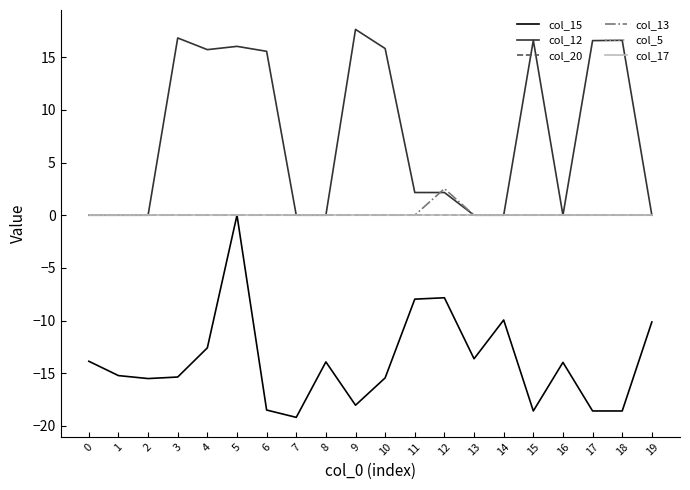

Reading left to right, extract all data points from this chart.

col_15: -13.9	-15.2	-15.5	-15.4	-12.6	0.0	-18.5	-19.2	-13.9	-18.0	-15.4	-8.0	-7.8	-13.6	-9.9	-18.6	-14.0	-18.6	-18.6	-10.1
col_12: 0.0	0.0	0.0	16.8	15.7	16.0	15.6	0.0	0.0	17.6	15.8	2.2	2.2	0.0	0.0	16.6	0.0	16.6	16.6	0.0
col_20: 0.0	0.0	0.0	0.0	0.0	0.0	0.0	0.0	0.0	0.0	0.0	0.0	0.0	0.0	0.0	0.0	0.0	0.0	0.0	0.0
col_13: 0.0	0.0	0.0	0.0	0.0	0.0	0.0	0.0	0.0	0.0	0.0	0.0	2.5	0.0	0.0	0.0	0.0	0.0	0.0	0.0
col_5: 0.0	0.0	0.0	0.0	0.0	0.0	0.0	0.0	0.0	0.0	0.0	0.0	0.0	0.0	0.0	0.0	0.0	0.0	0.0	0.0
col_17: 0.0	0.0	0.0	0.0	0.0	0.0	0.0	0.0	0.0	0.0	0.0	0.0	0.0	0.0	0.0	0.0	0.0	0.0	0.0	0.0